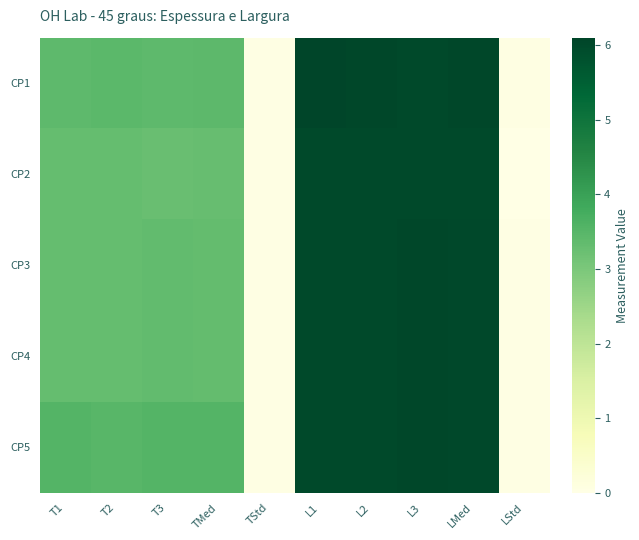

At T2, list the series in order from smallest to largest.

CP2, CP3, CP4, CP1, CP5